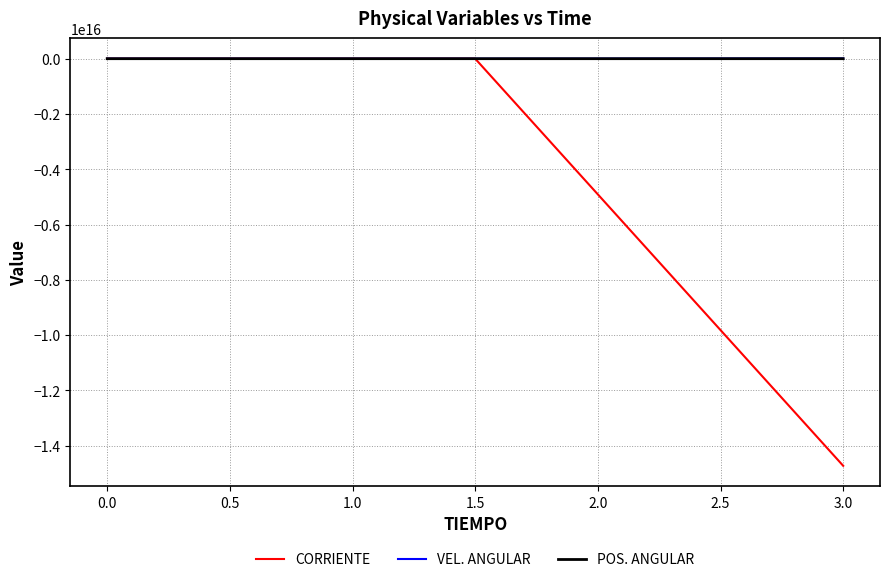

Which series has the widest spread of values?

CORRIENTE